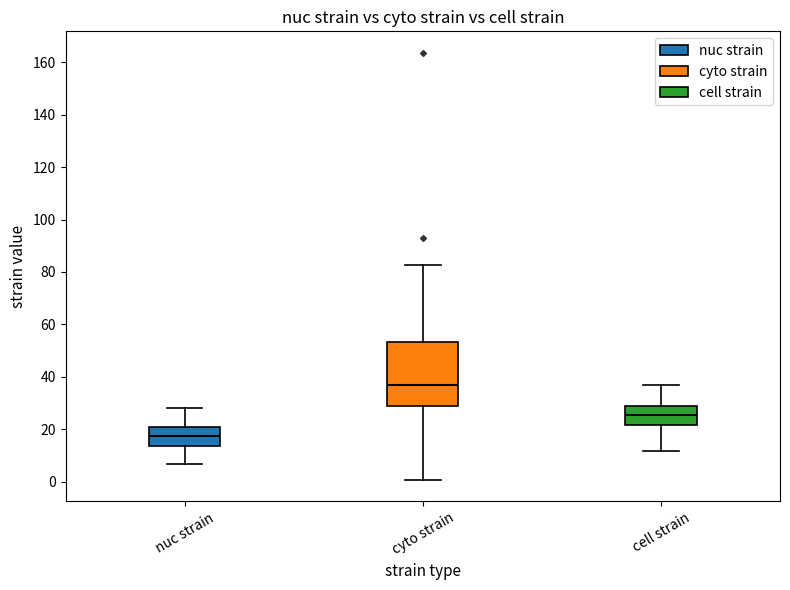

Reading left to right, transcribe this box plot: for each box, give where its median line is, the range the box spans, and where its two whiskers end, as read against the y-axis. The values are not printed on the chart, so give them approximately, as read against the axis.

nuc strain: median 18, box 14 to 22, whiskers 6 to 28
cyto strain: median 38, box 28 to 54, whiskers 0 to 82
cell strain: median 26, box 22 to 28, whiskers 12 to 38